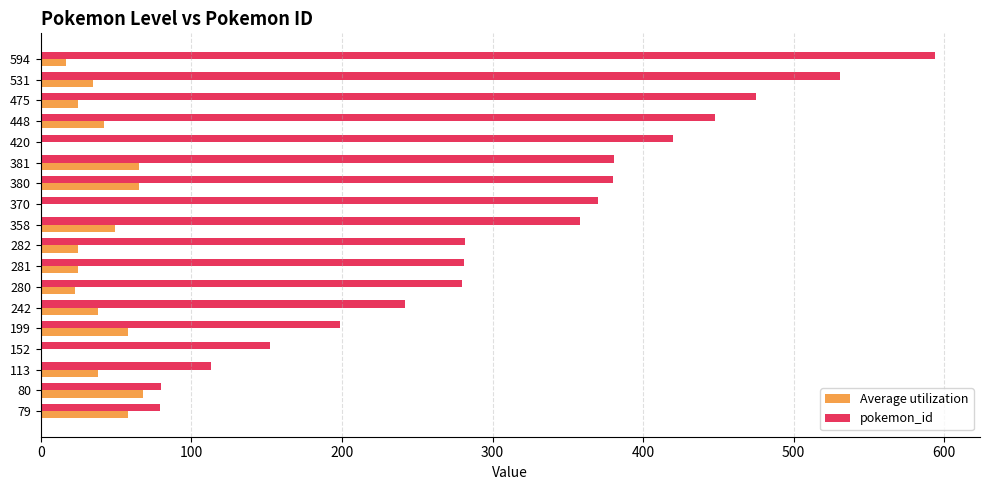

True or false: pokemon_id has a value of 381 at 282.

False